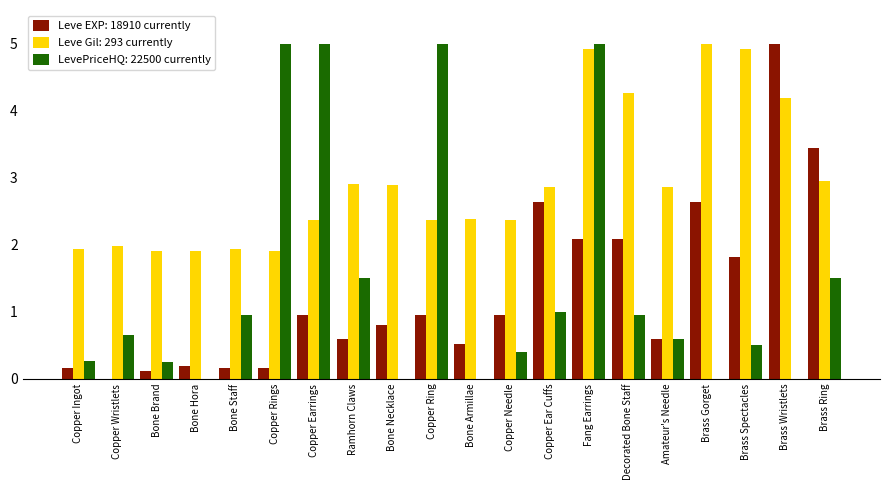

At which label does Leve EXP: 18910 currently reach its peak?

Brass Wristlets